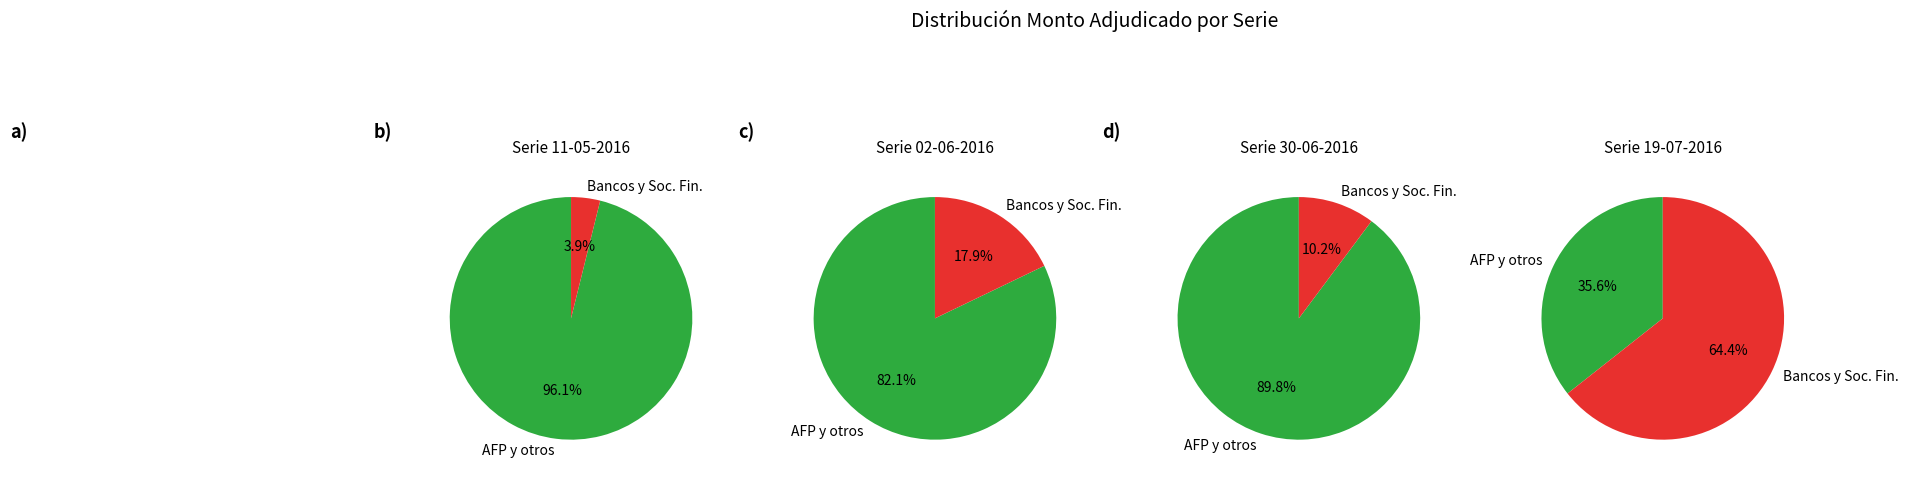

To the nearest percent, what percentage of the pie is 02-06-2016?

25%